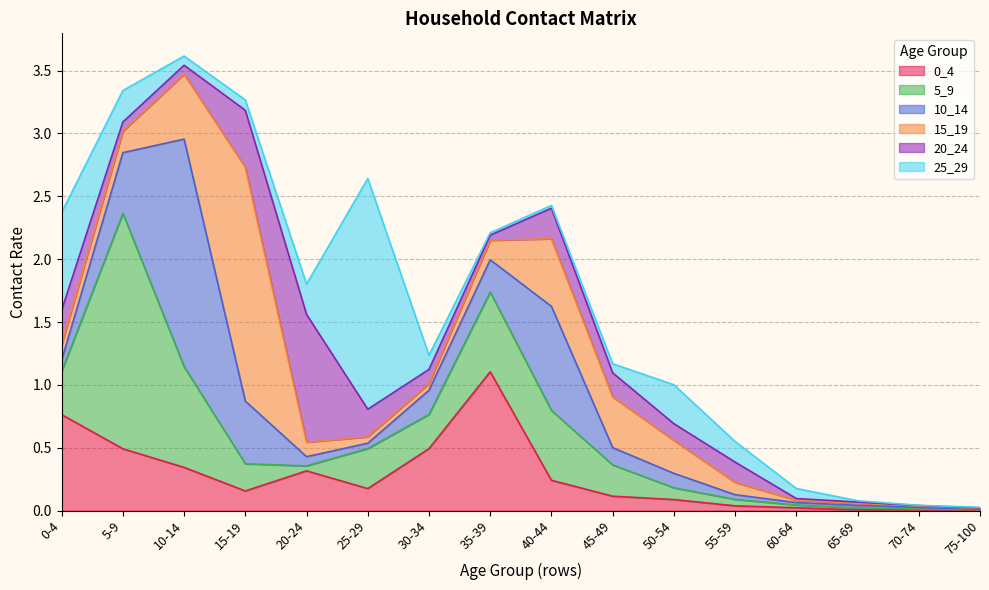

Reading left to right, list all the values displayed in this chart.

0_4: 0.8	0.5	0.3	0.2	0.3	0.2	0.5	1.1	0.2	0.1	0.1	0.0	0.0	0.0	0.0	0.0
5_9: 0.3	1.9	0.8	0.2	0.0	0.3	0.3	0.6	0.6	0.2	0.1	0.1	0.0	0.0	0.0	0.0
10_14: 0.1	0.5	1.8	0.5	0.1	0.0	0.2	0.3	0.8	0.1	0.1	0.0	0.0	0.0	0.0	0.0
15_19: 0.1	0.2	0.5	1.9	0.1	0.1	0.1	0.2	0.5	0.4	0.3	0.1	0.0	0.0	0.0	0.0
20_24: 0.3	0.1	0.1	0.5	1.0	0.2	0.1	0.0	0.2	0.2	0.1	0.2	0.0	0.0	0.0	0.0
25_29: 0.8	0.3	0.1	0.1	0.2	1.8	0.1	0.0	0.0	0.1	0.3	0.2	0.1	0.0	0.0	0.0